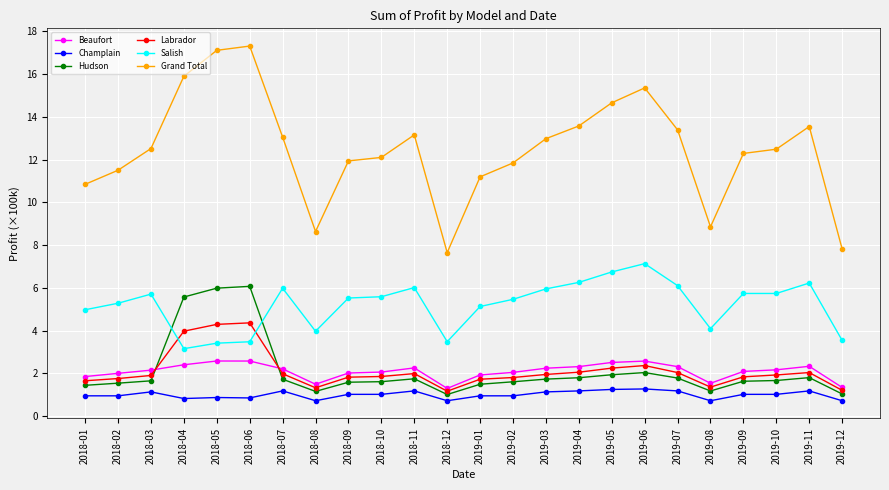

True or false: Labrador has a value of 0.5 at 2018-08.

False